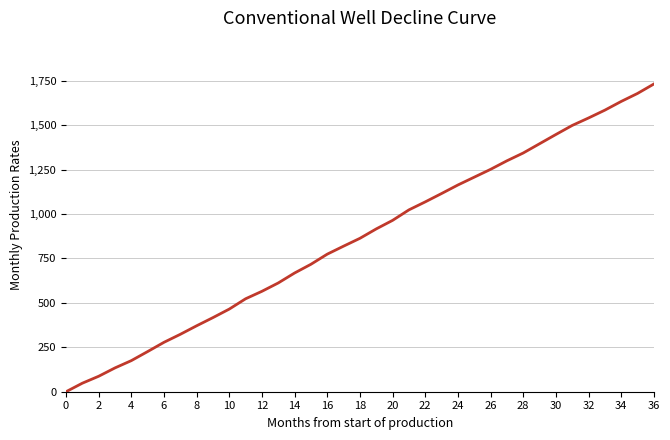

Does the chart display data point markers on the line(s)?

No